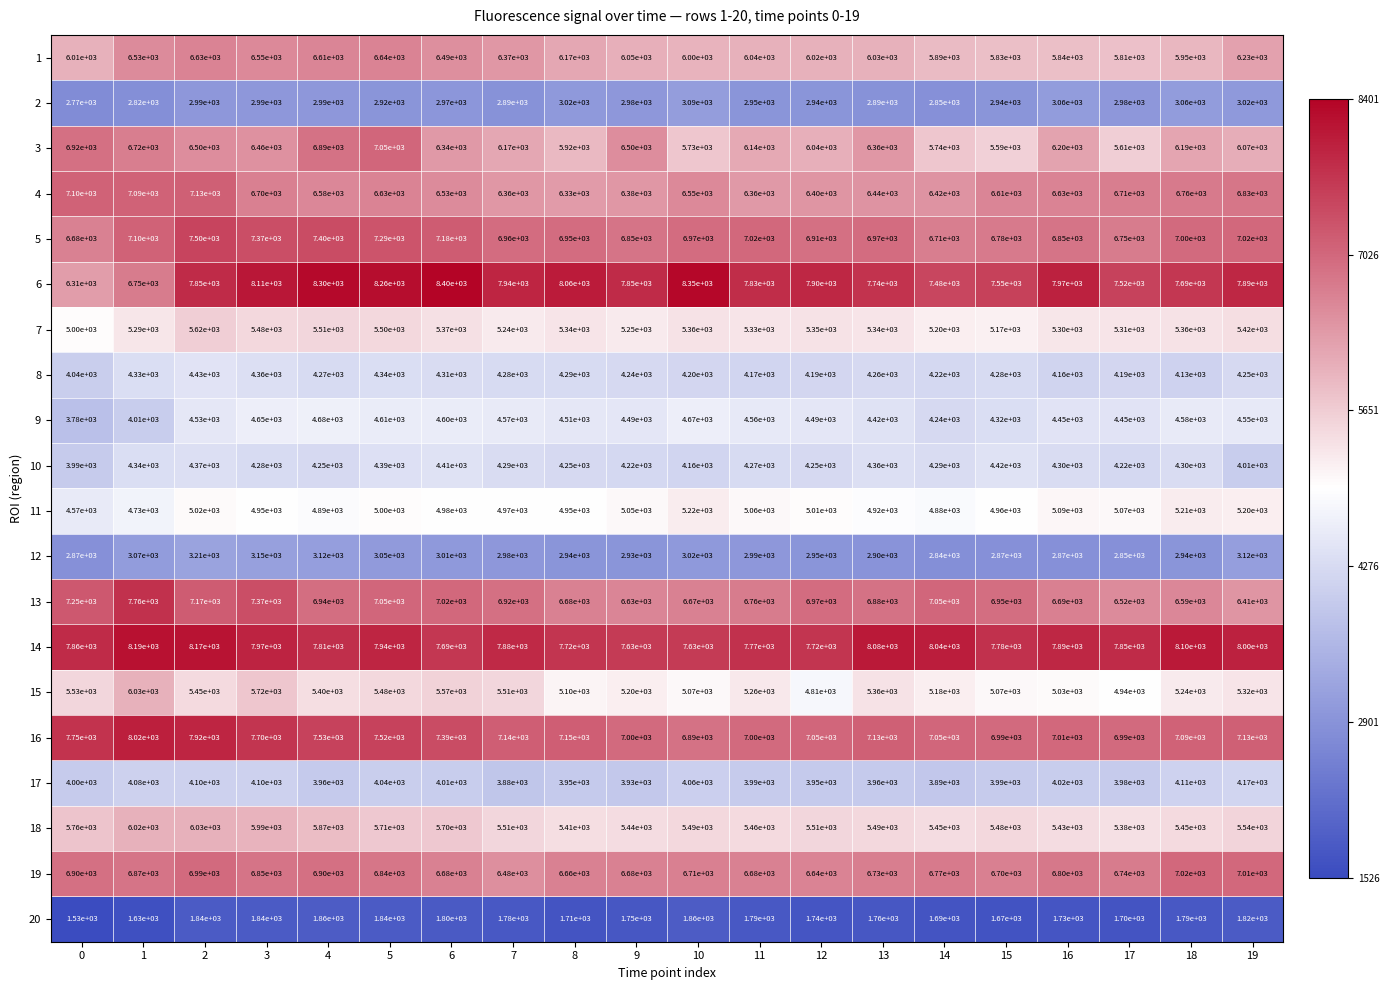

Rank the series at 6 from highest to lowest value.

6, 14, 16, 5, 13, 19, 4, 1, 3, 18, 15, 7, 11, 9, 10, 8, 17, 12, 2, 20